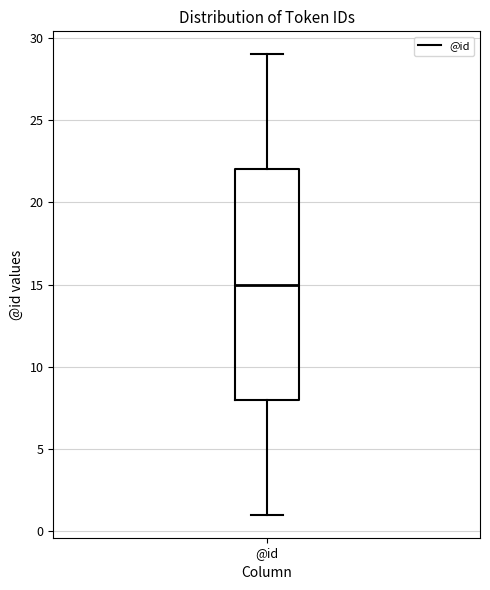

Transcribe this box plot: give where the median line is, the range the box spans, and where the two whiskers end, as read against the y-axis. The values are not printed on the chart, so give them approximately, as read against the axis.

median 15, box 8 to 22, whiskers 1 to 29